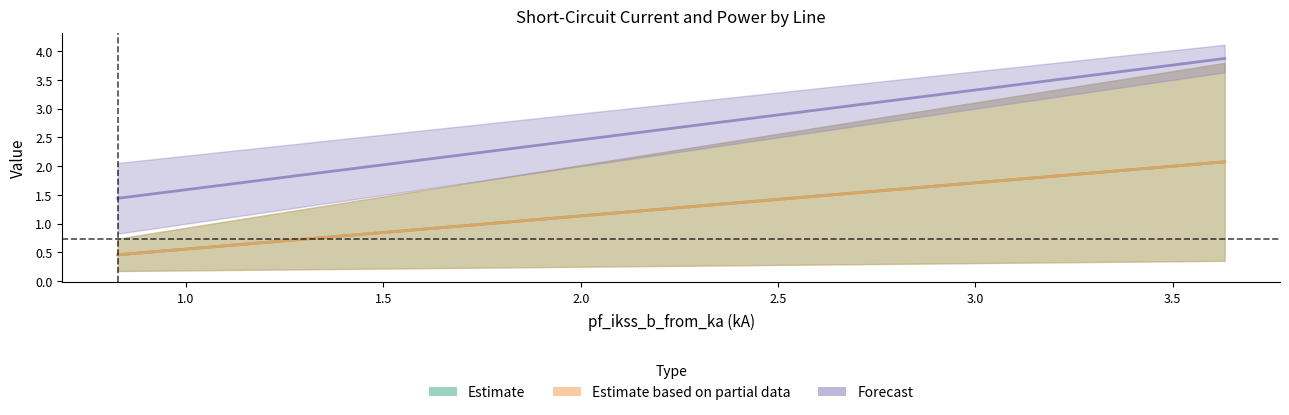

Count the number of categories in the chart.

3